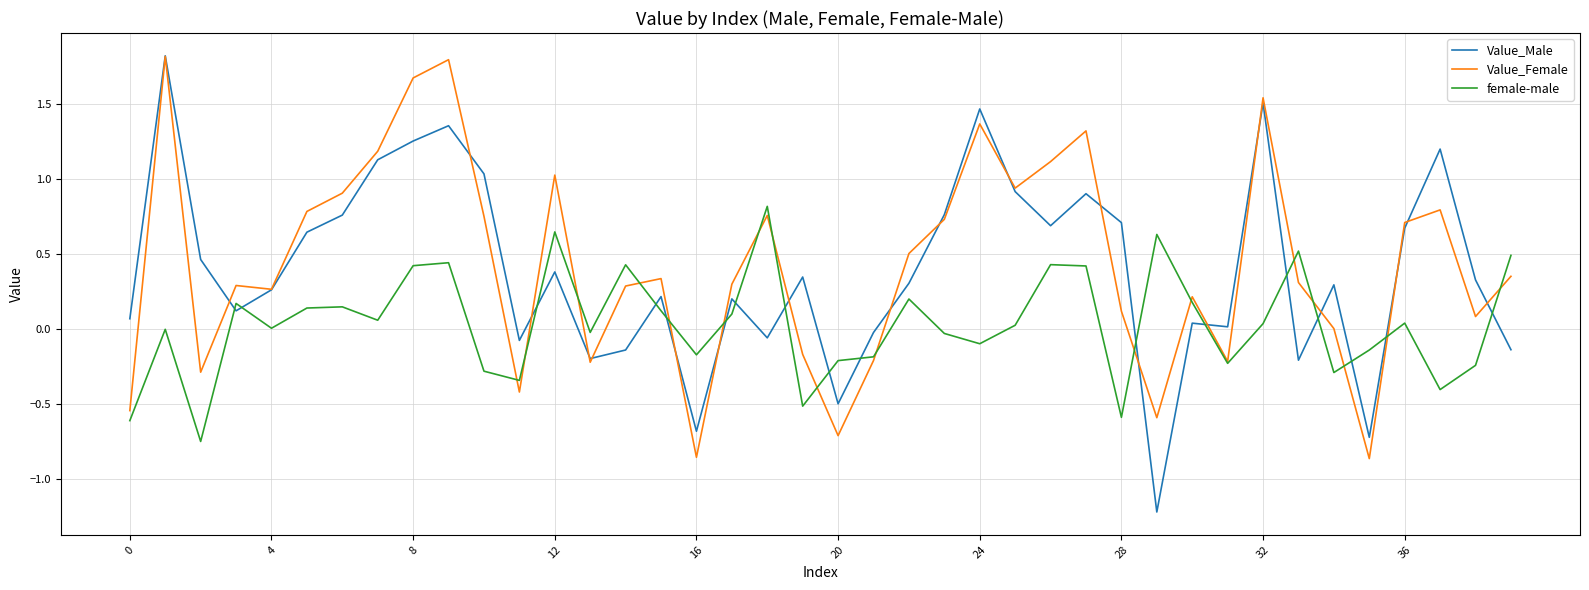

What is the difference between the second highest and second lowest values in the Value_Male series?

2.2